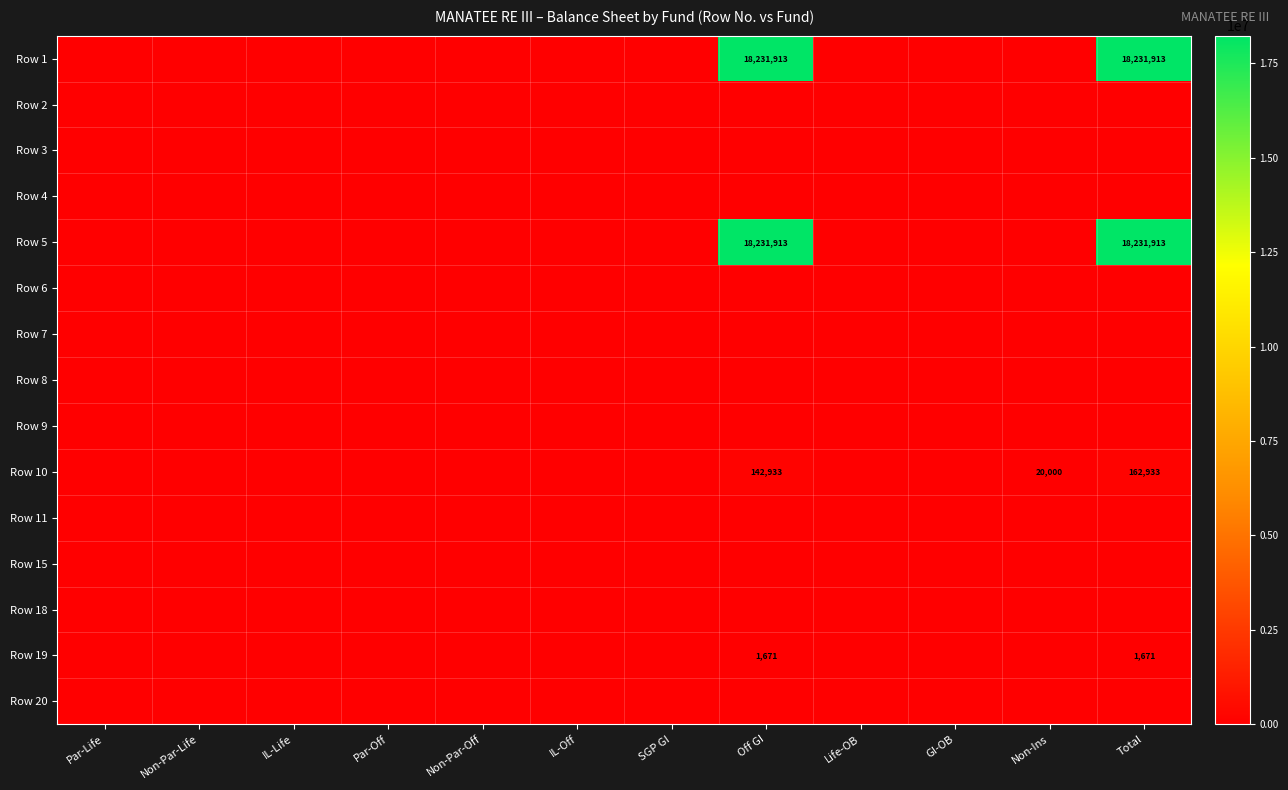

At how many categories does at least one series exceed 4822856?

2